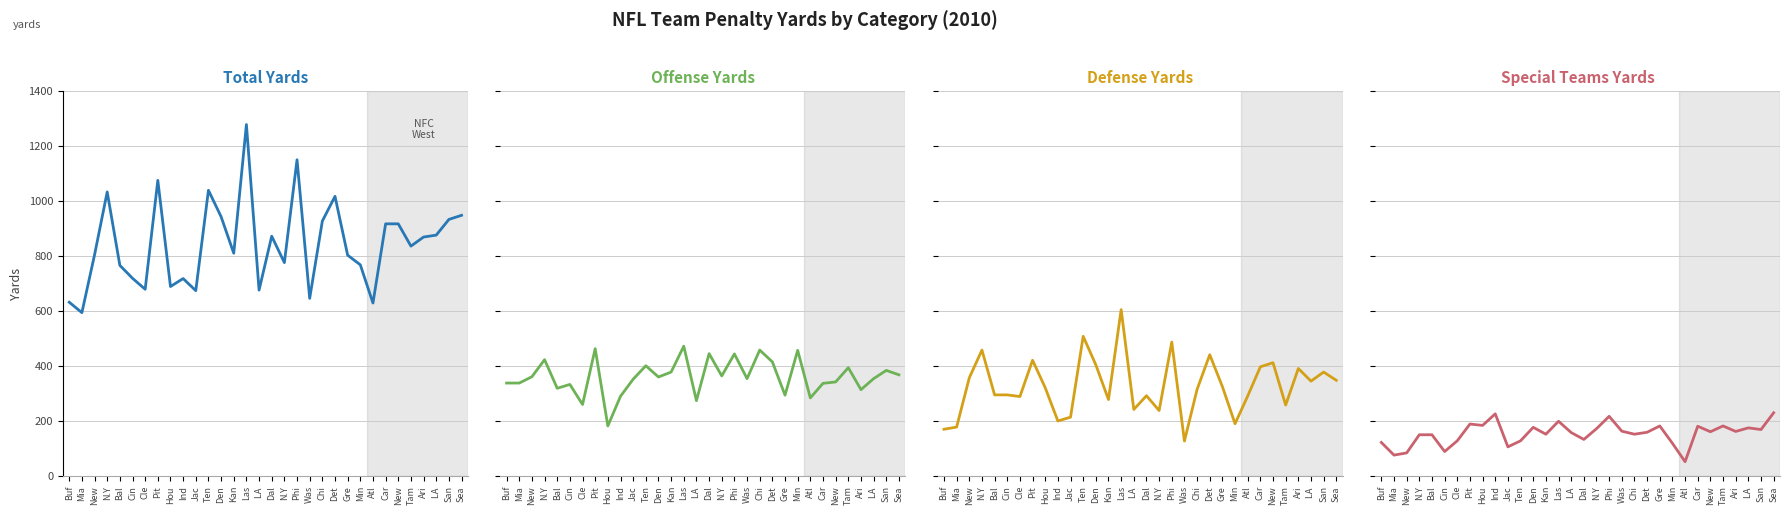

What is the sum of the Total Yds values at Sea and LA ?

1626